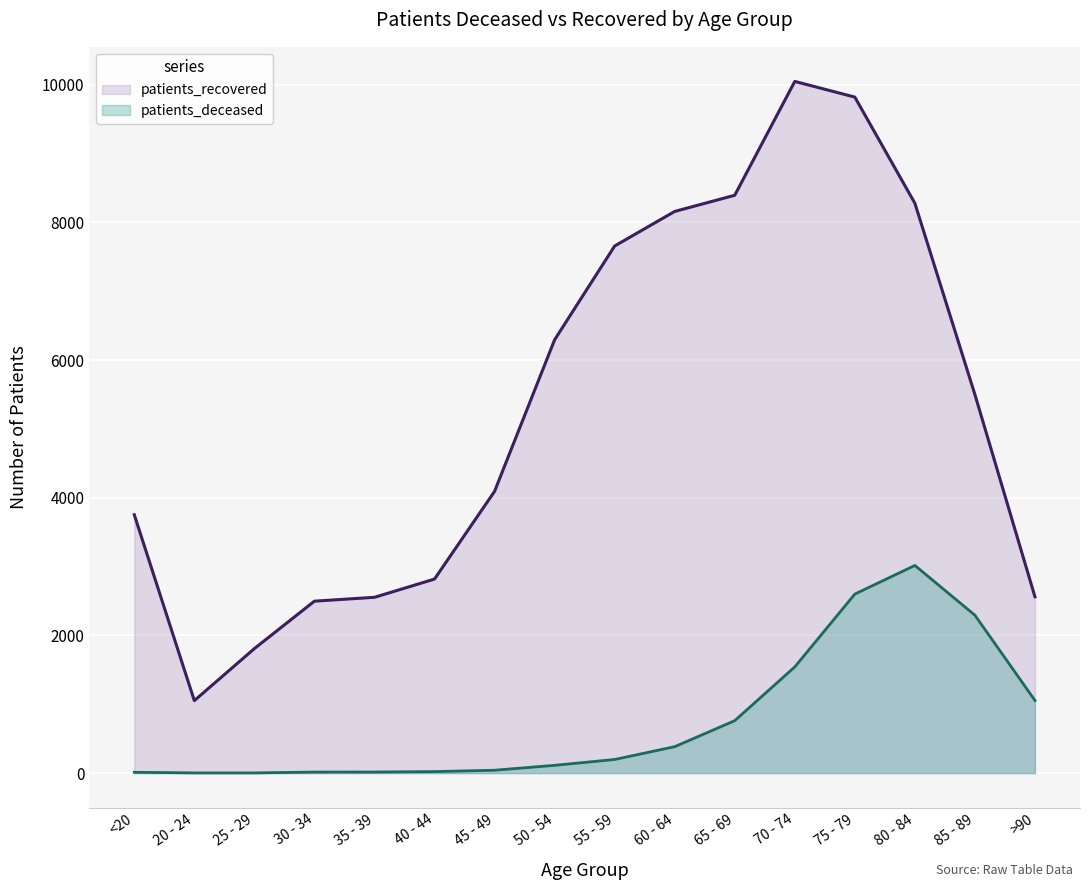

What is the label of the 16th point from the right?

<20